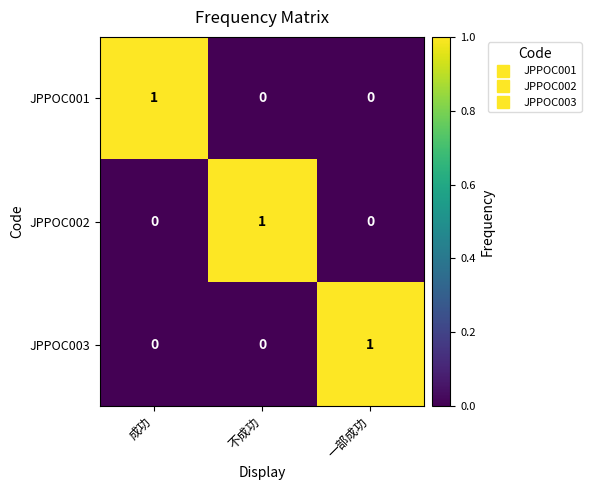

How many data points in JPPOC002 are above 0?

1